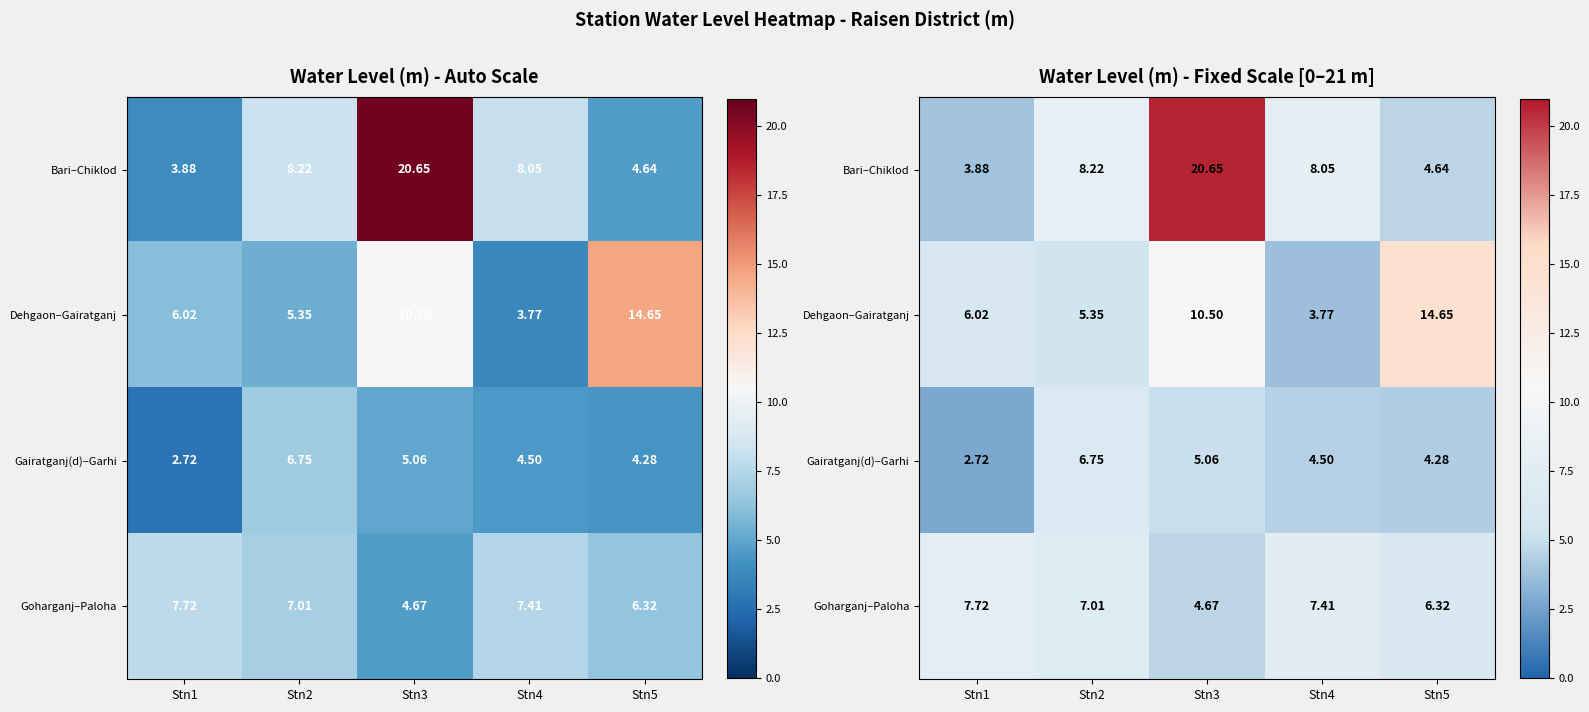

Rank the series by their maximum value, from highest to lowest.

Bari–Chiklod, Dehgaon–Gairatganj, Goharganj–Paloha, Gairatganj(d)–Garhi